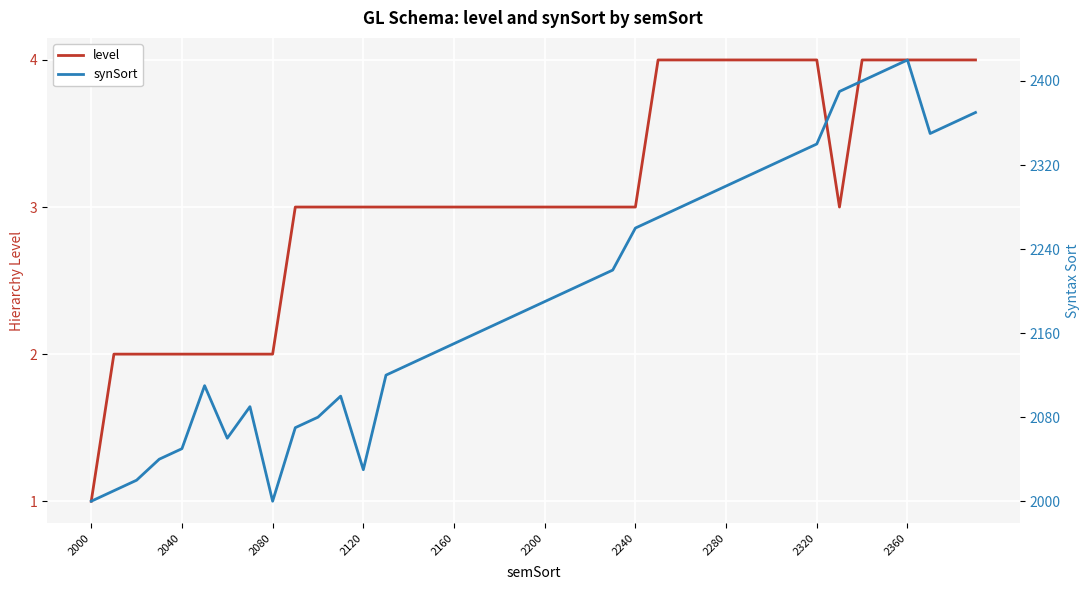

What are all the series names shown in the legend?

level, synSort